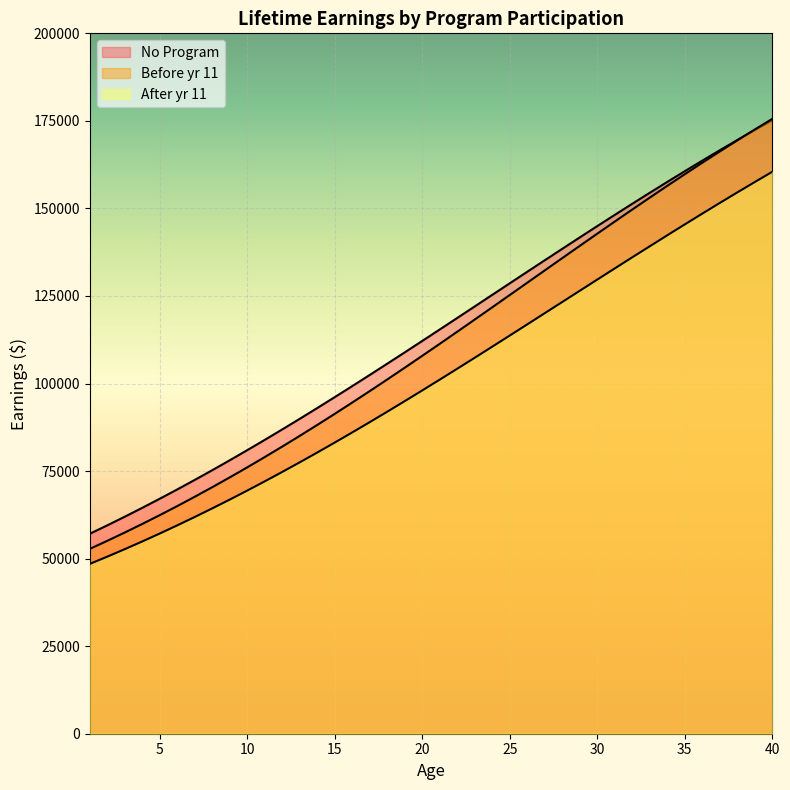

True or false: Before yr 11 has more than 2 points higher than both neighbors.

False